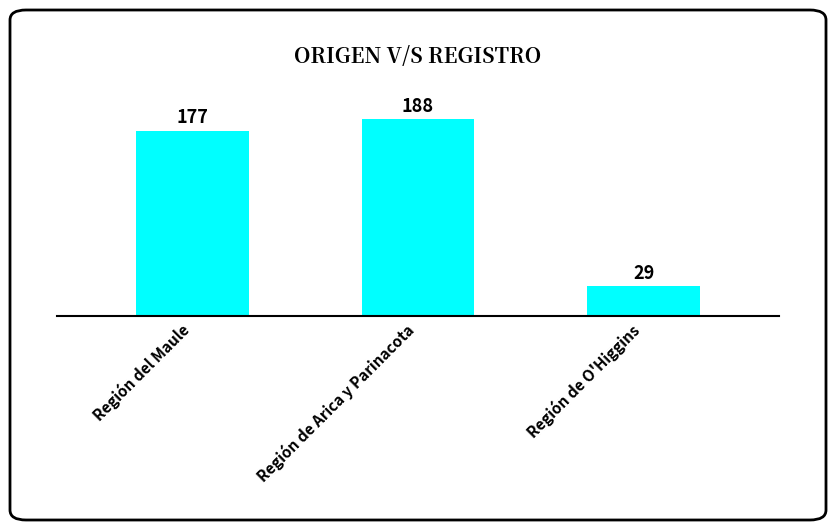

Reading left to right, extract all data points from this chart.

177	188	29